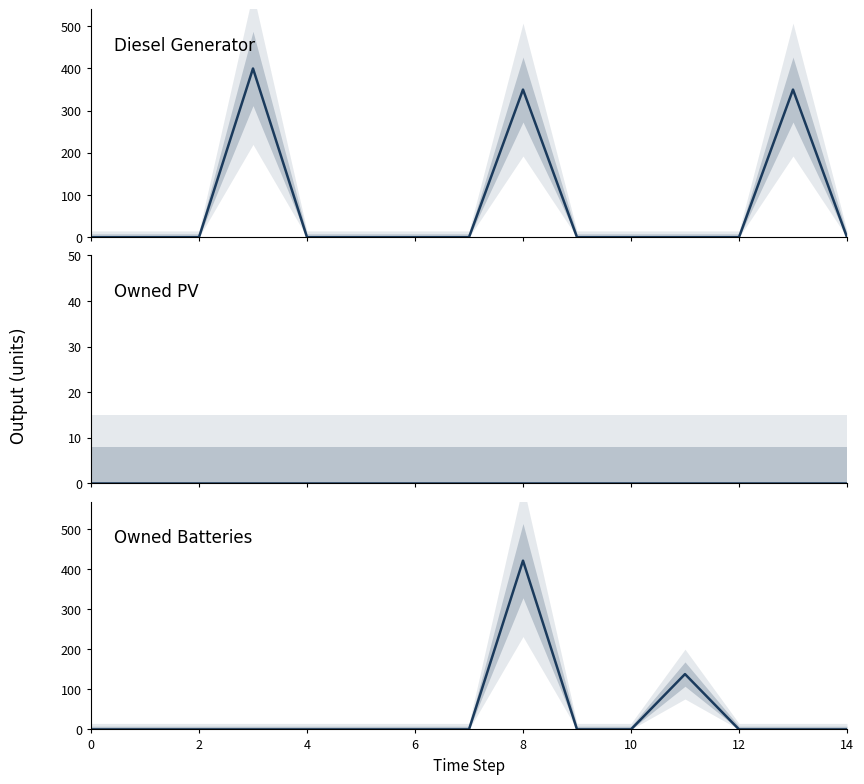

How many interior local peaks does the Owned Batteries series have?

2